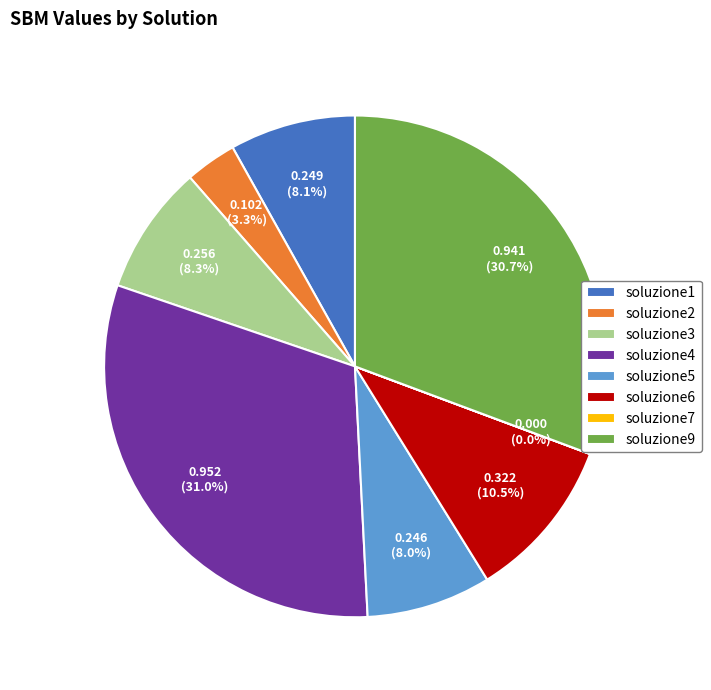

Is the sum of soluzione6 and soluzione2 greater than half?

No